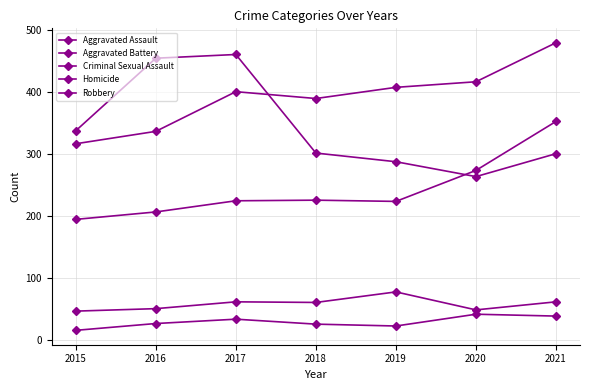

How many lines are shown in the chart?

5